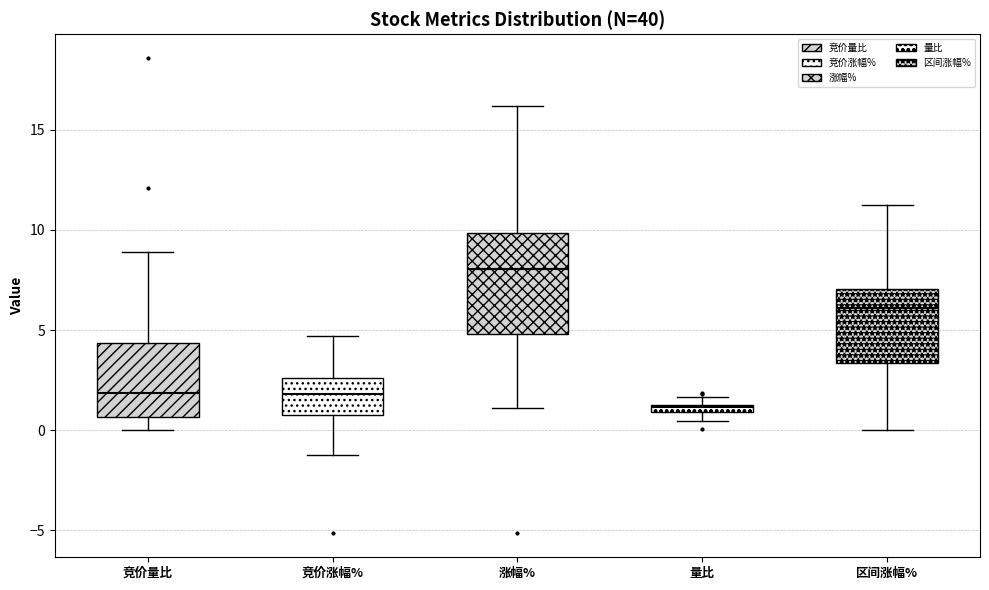

Where does the upper whisker of the box for 竞价涨幅% end on the y-axis? The values are not printed on the chart, so give them approximately, as read against the axis.

4.5